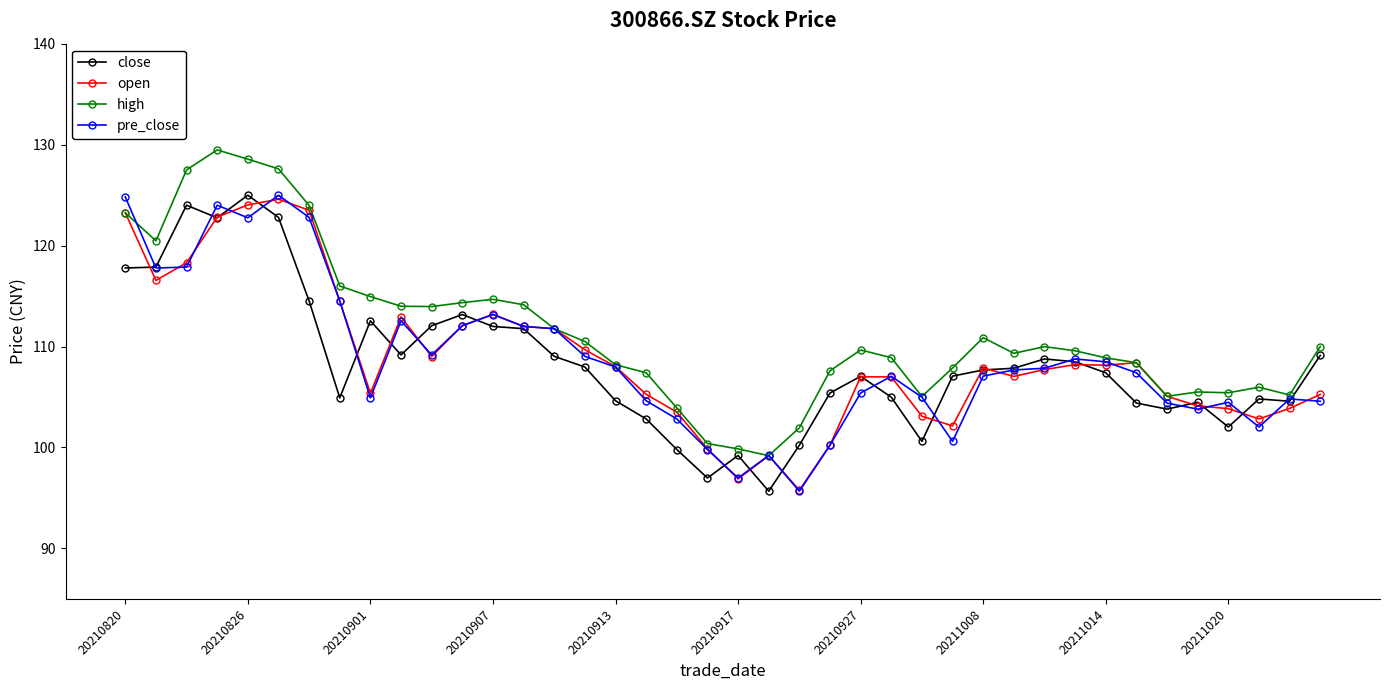

What is the value of the close point at the 27th from the left?

100.6